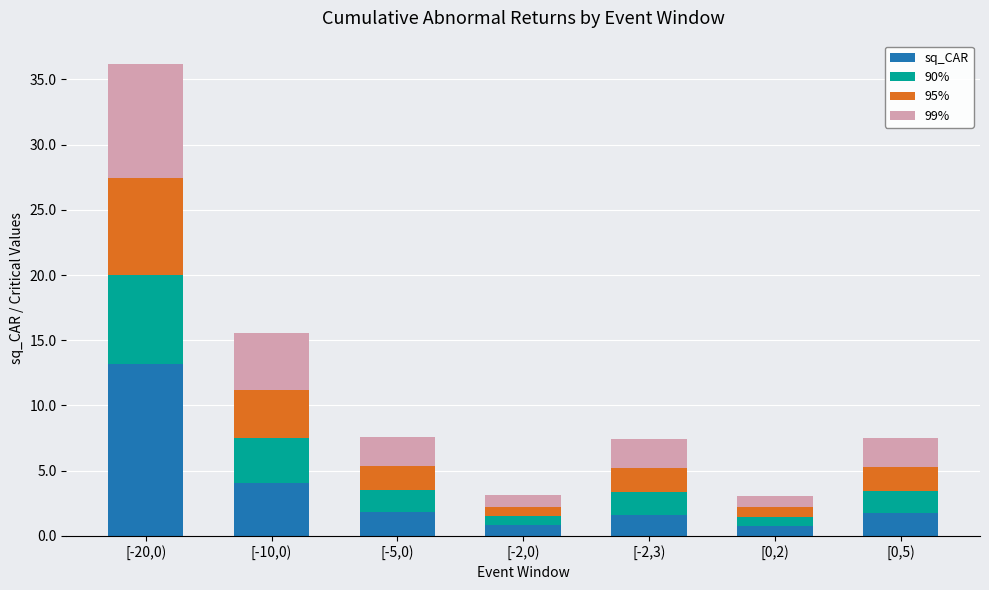

What is the value of the sq_CAR bar at the 6th from the left?

0.8